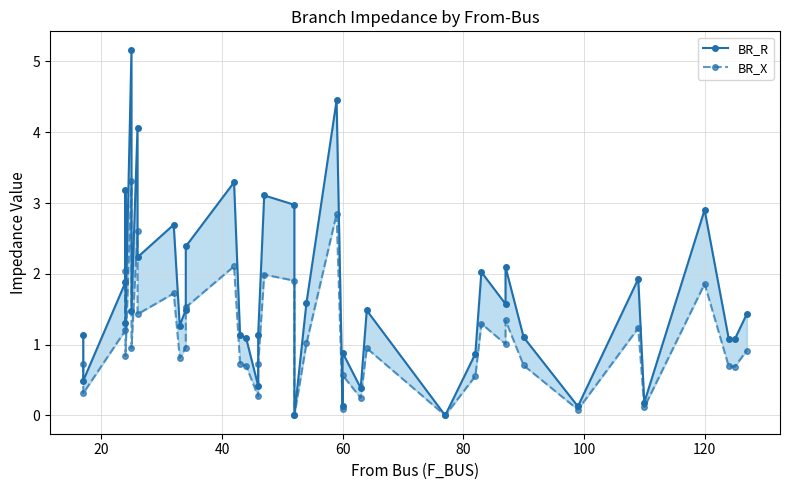

Reading left to right, list all the values displayed in this chart.

BR_R: 1.1	0.5	1.9	3.2	1.3	5.2	1.5	4.1	2.2	2.7	1.3	1.5	2.4	3.3	1.1	1.1	0.4	1.1	3.1	3.0	0.0	1.6	4.5	0.1	0.9	0.4	1.5	0.0	0.9	2.0	1.6	2.1	1.1	0.1	1.9	0.2	2.9	1.1	1.1	1.4
BR_X: 0.7	0.3	1.2	2.0	0.8	3.3	0.9	2.6	1.4	1.7	0.8	1.0	1.5	2.1	0.7	0.7	0.3	0.7	2.0	1.9	0.0	1.0	2.8	0.1	0.6	0.2	0.9	0.0	0.6	1.3	1.0	1.3	0.7	0.1	1.2	0.1	1.9	0.7	0.7	0.9